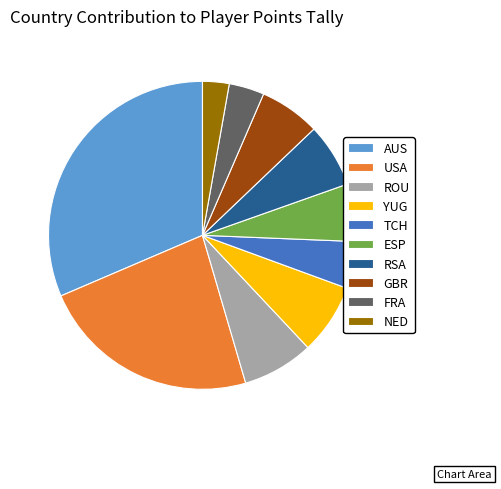

What is the ratio of the value at USA to the value at ESP?

3.8